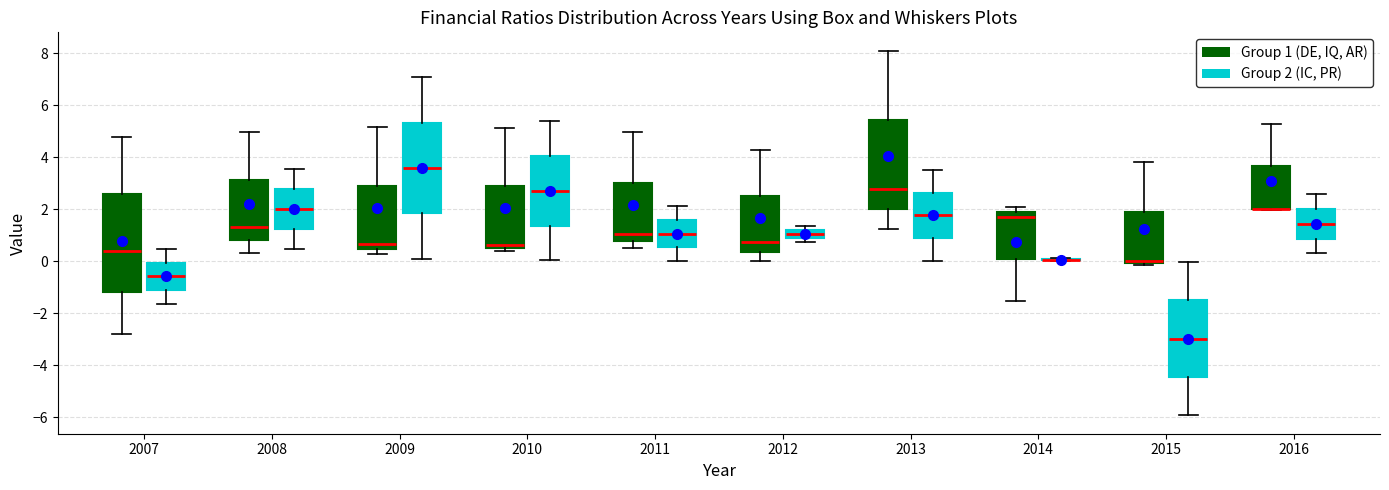

Which box is the tallest, from its lower edge to its upper edge?

2007 (Group 1 (DE, IQ, AR))